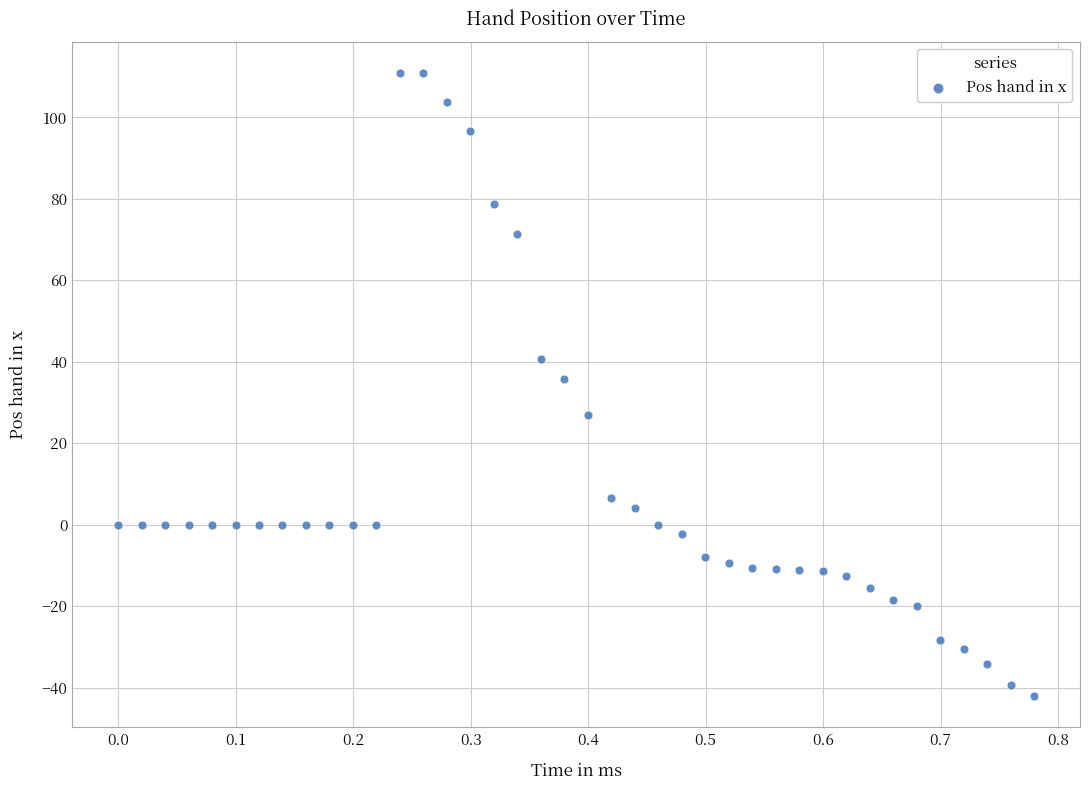

What Y value in the scatter plot is closest to 34?

35.8